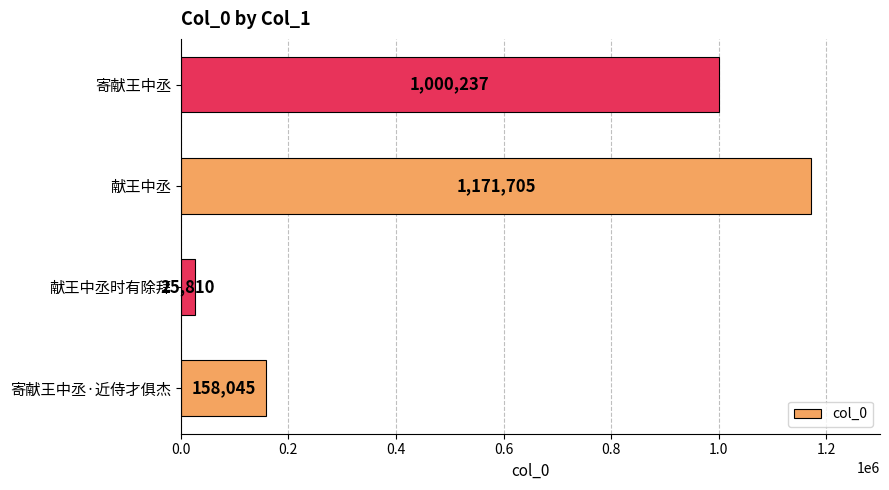

Between 寄献王中丞·近侍才俱杰 and 献王中丞时有除拜, which is larger?

寄献王中丞·近侍才俱杰